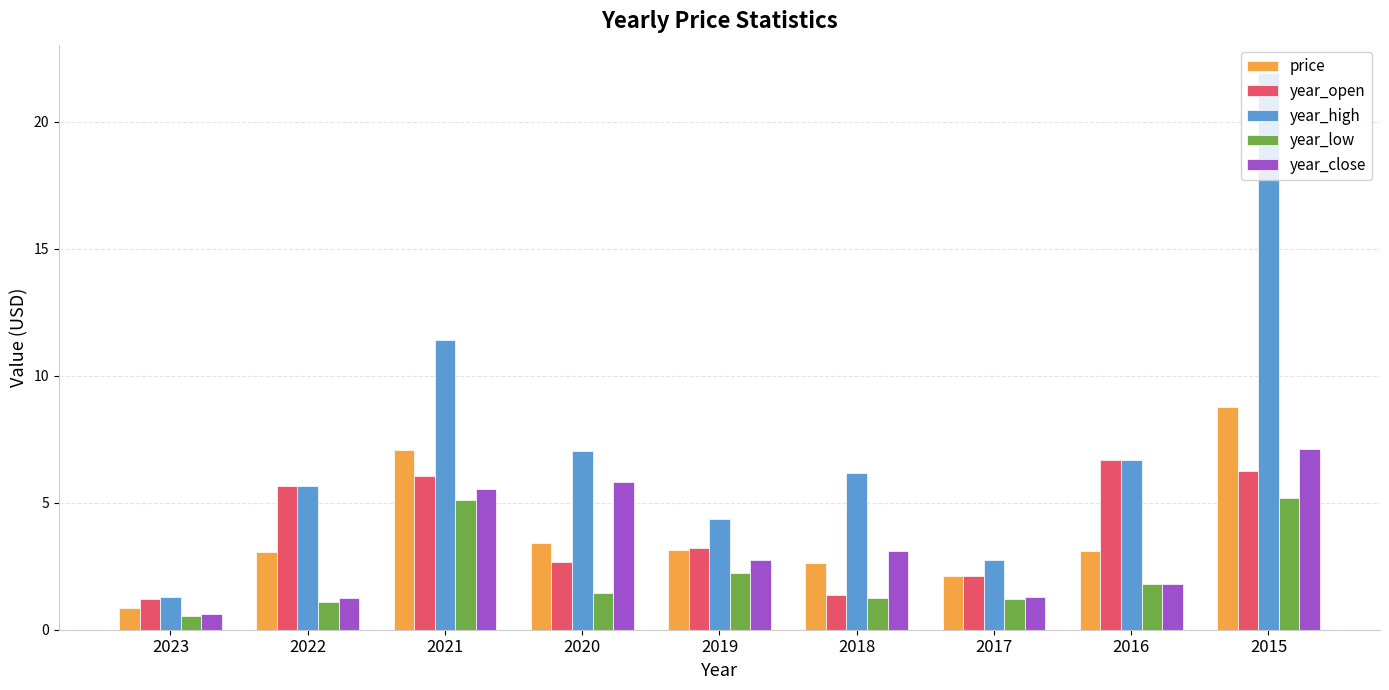

What is the value of the year_low bar at the 4th from the left?

1.4